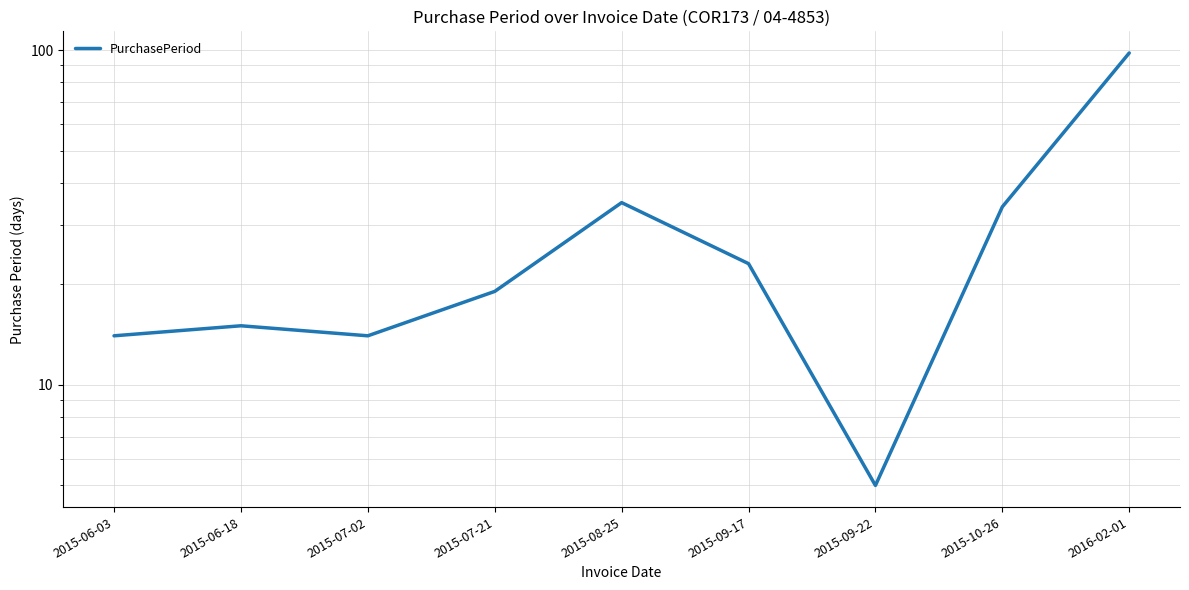

What is the value of the 3rd point from the left?

14